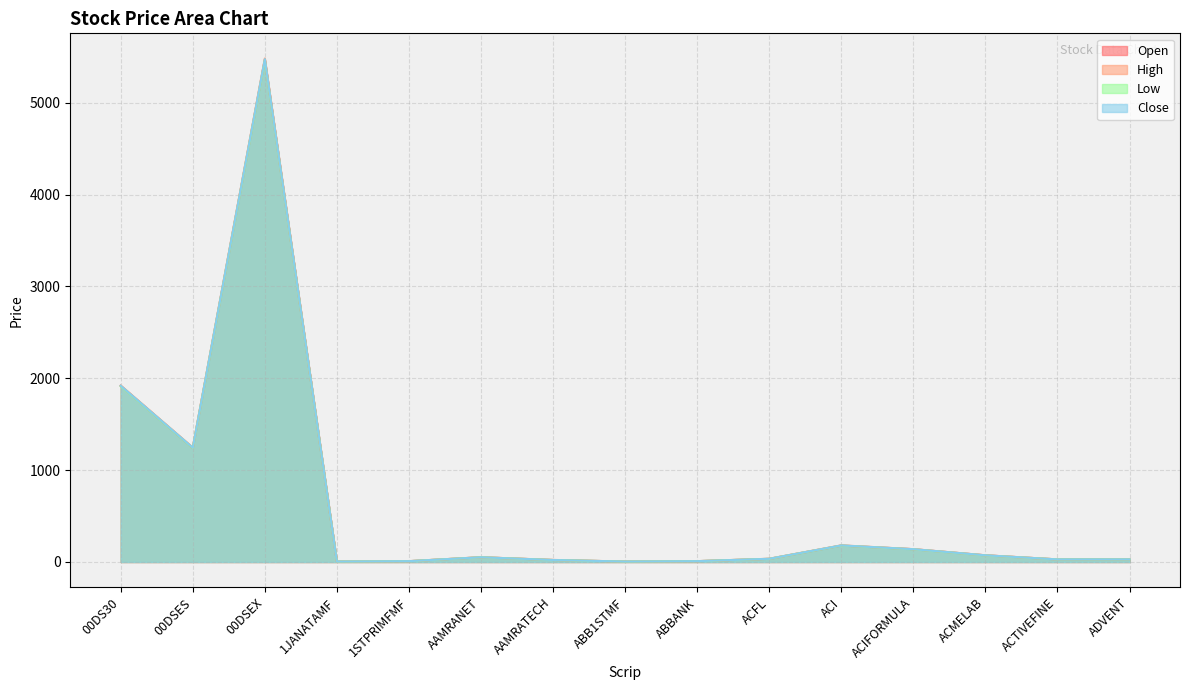

What is the value of the Open point at the 6th from the left?

51.9